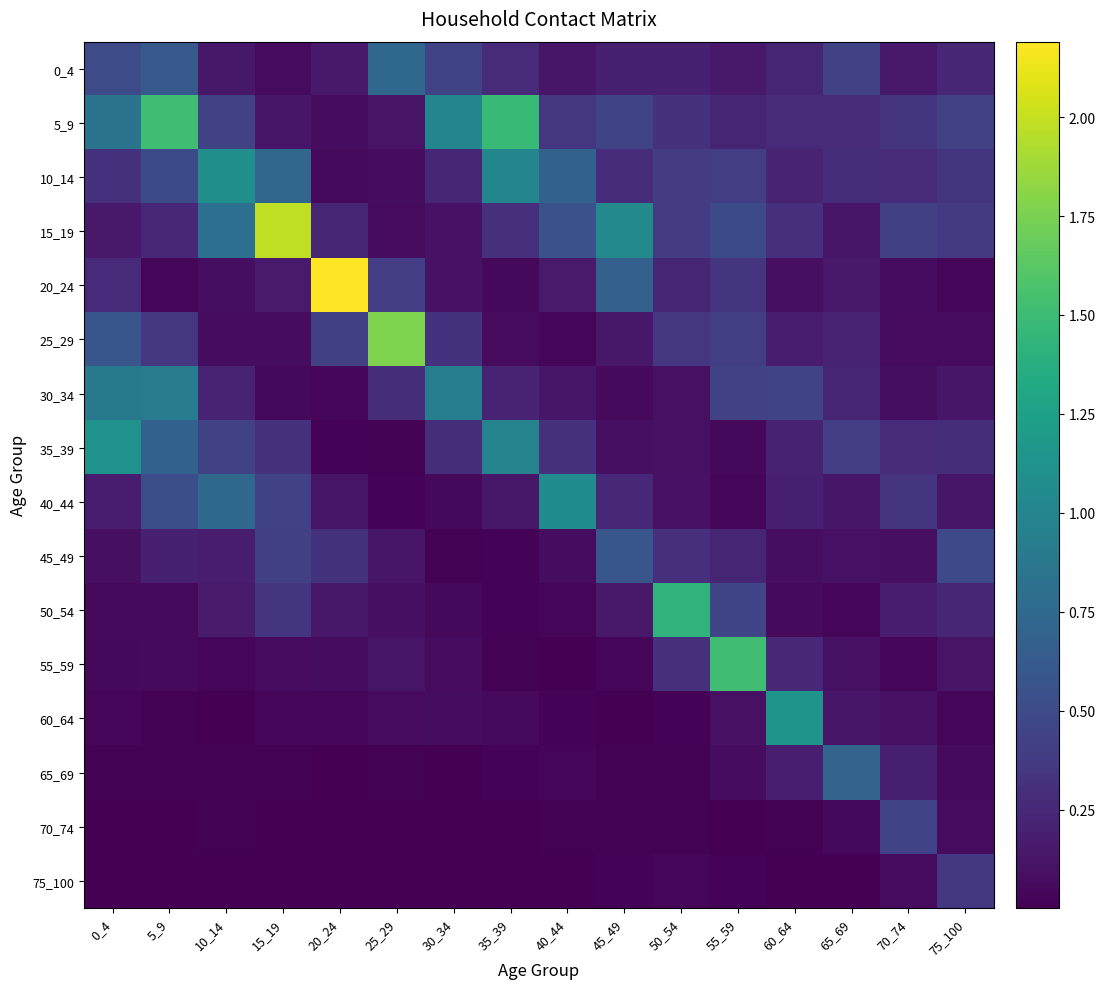

What is the total value across all series at 0_4?

5.1